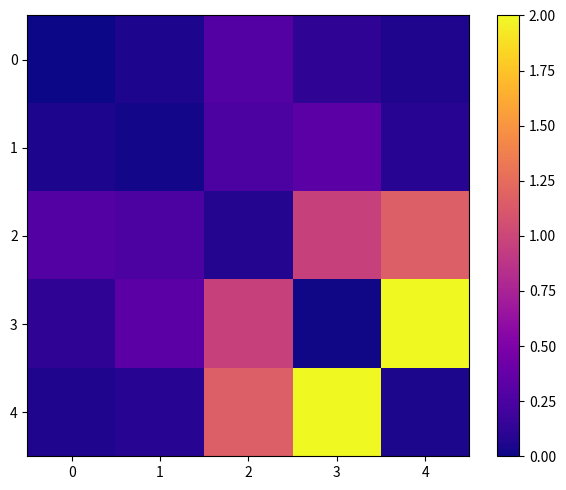

At how many categories does at least one series exceed 0?

5